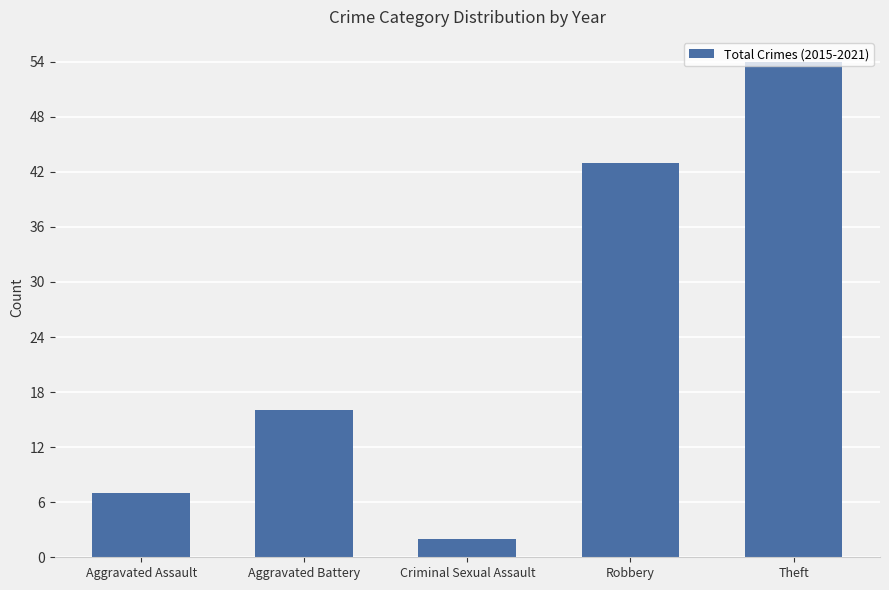

What is the greatest value displayed?

54